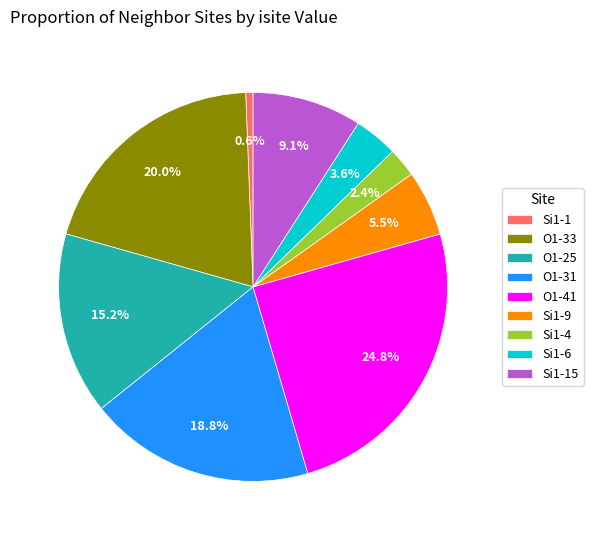

Does any single category account for the majority?

No